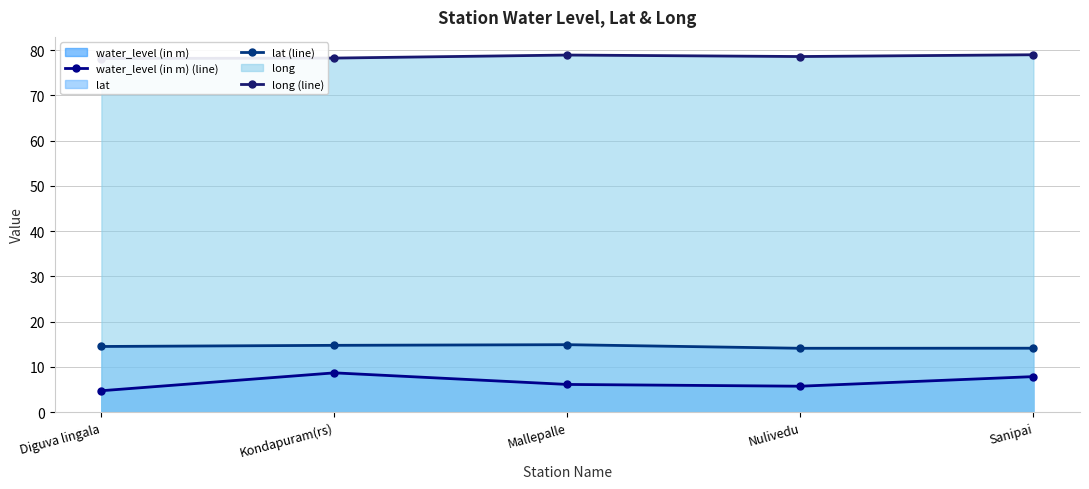

Is the value of long (line) at Kondapuram(rs) greater than the value of water_level (in m) (line) at Mallepalle?

Yes